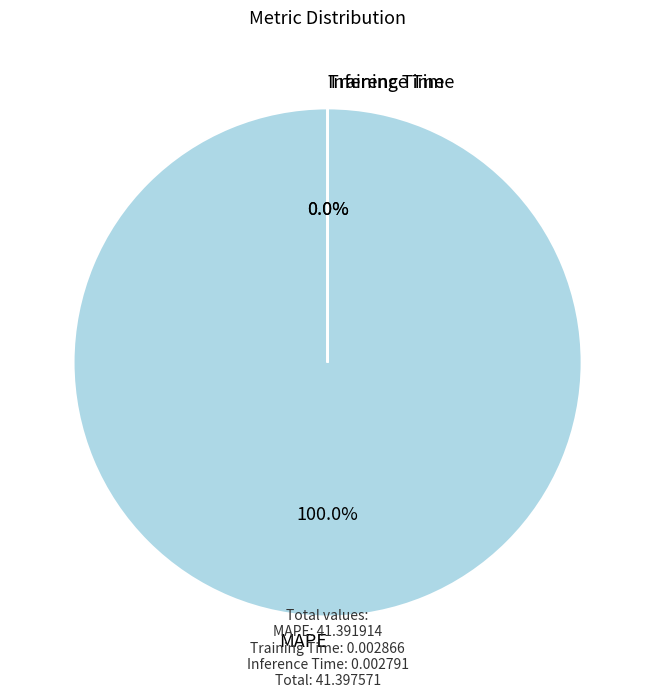

To the nearest percent, what is the average slice percentage?

33%